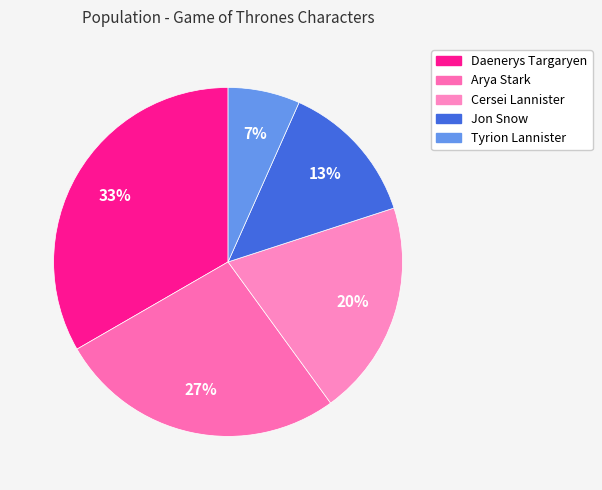

How many slices are in this pie chart?

5